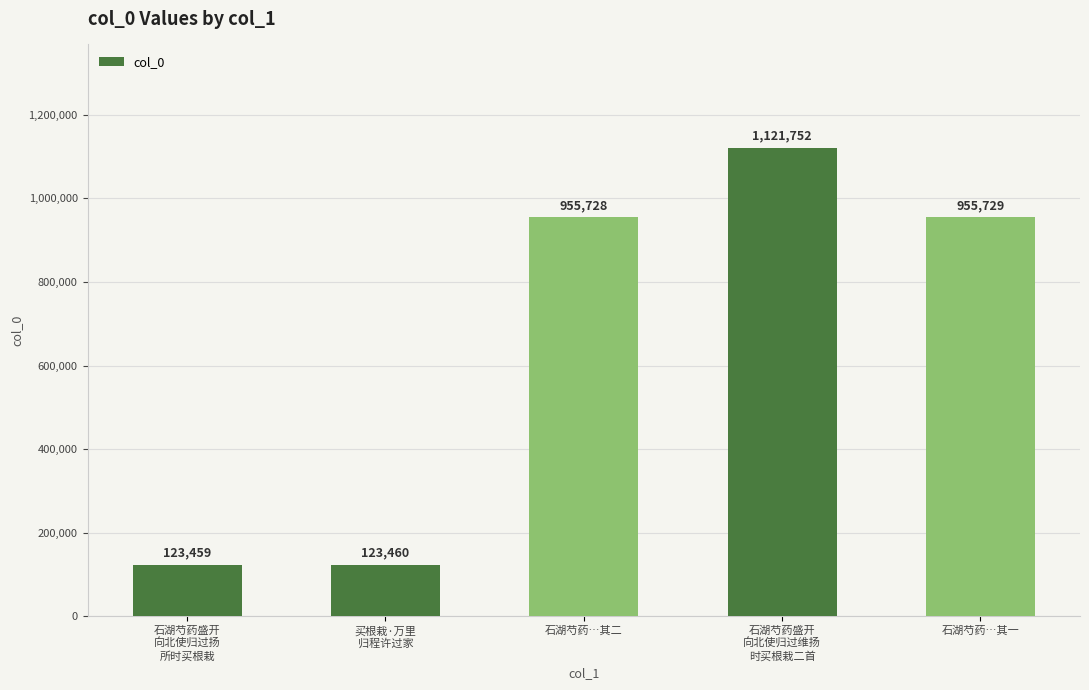

What position from the right is 石湖芍药…其二?

3